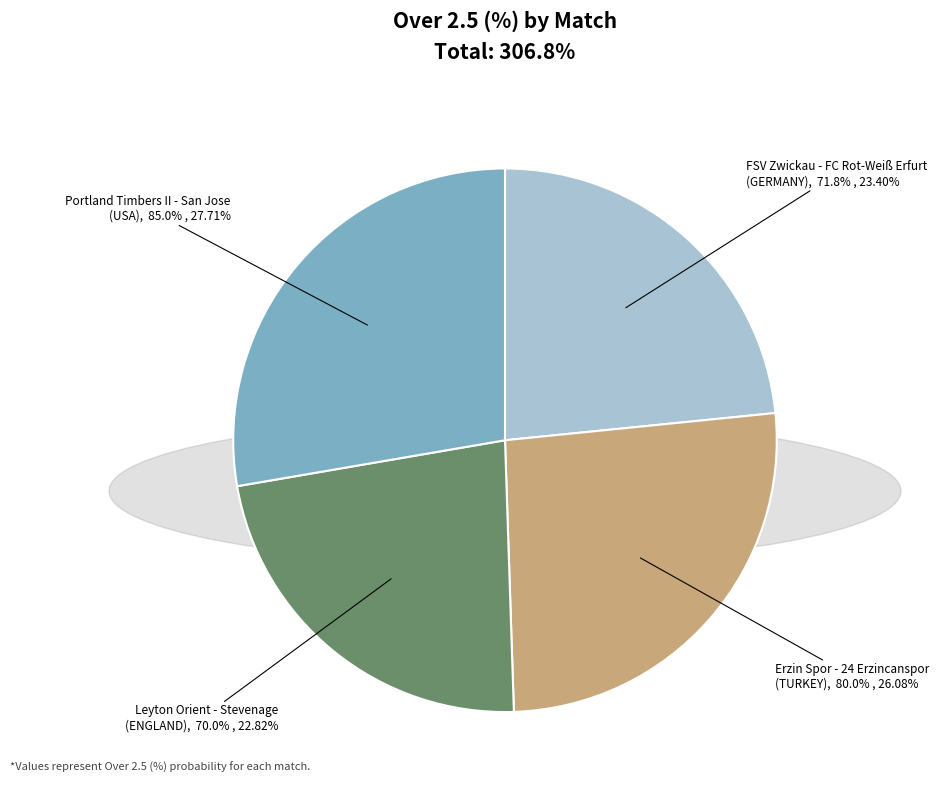

Which slice is the smallest?

Leyton Orient - Stevenage
(ENGLAND, 27-03-2025 21:00)